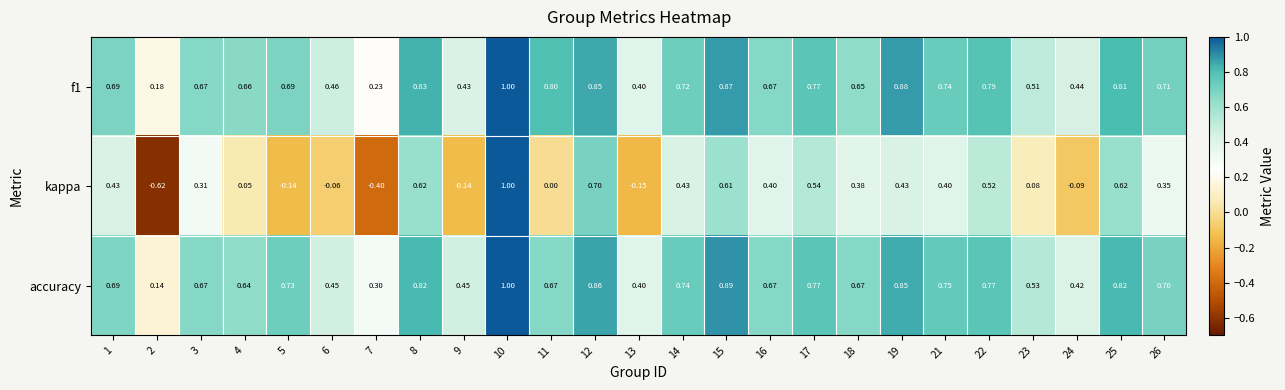

Which series changed the most between 4 and 22?

kappa